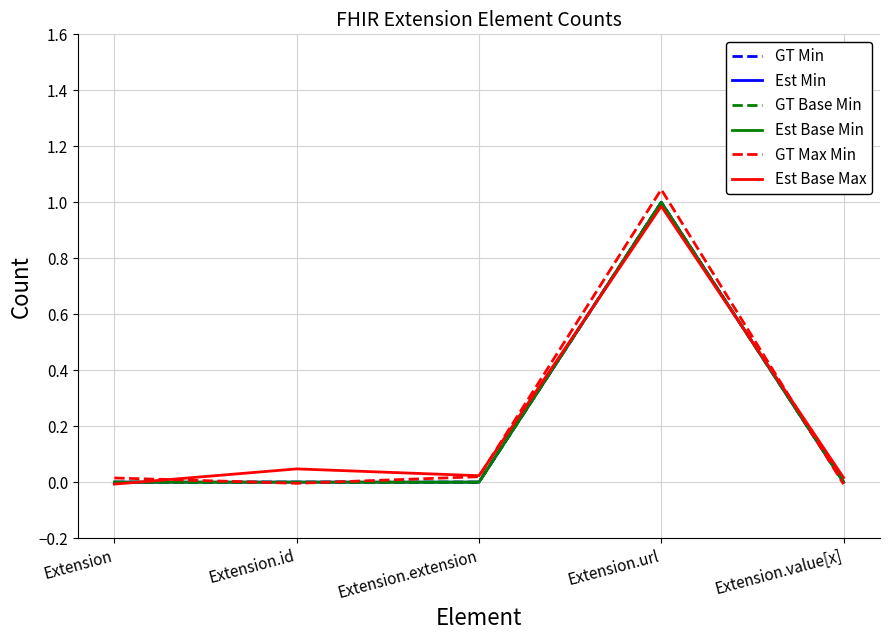

Does the chart have visible grid lines?

Yes